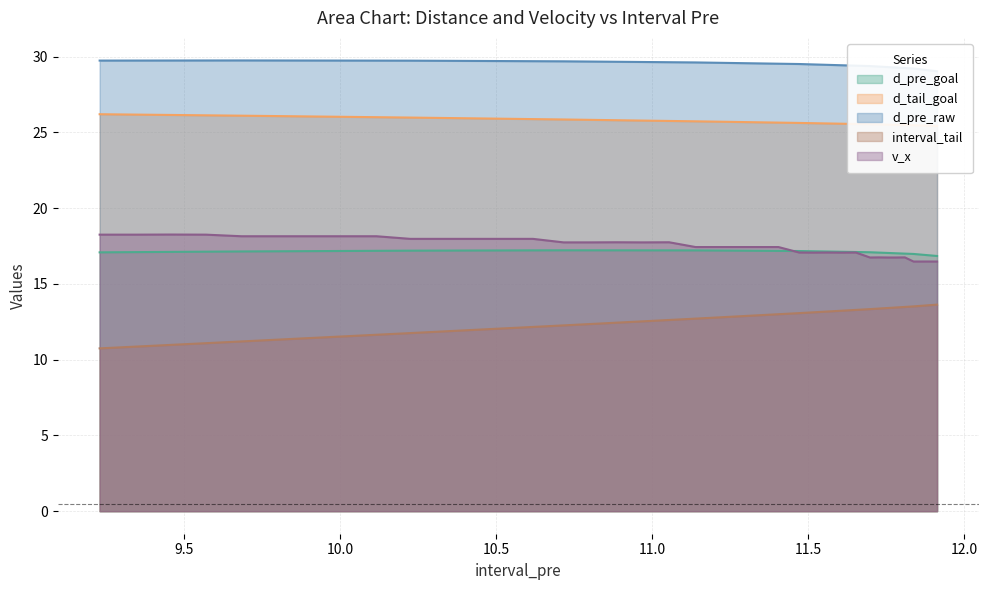

What is the lowest value of the interval_tail series?

10.7